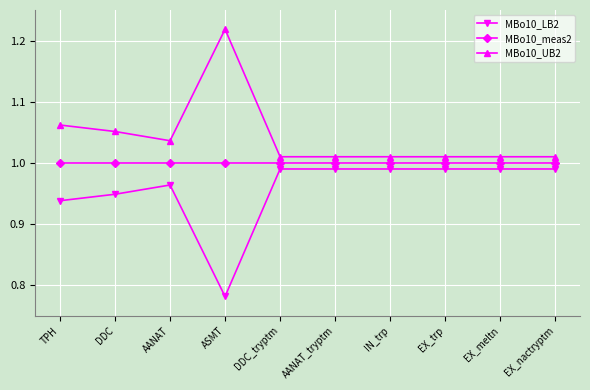

Where is the first local minimum for MBo10_UB2?

AANAT